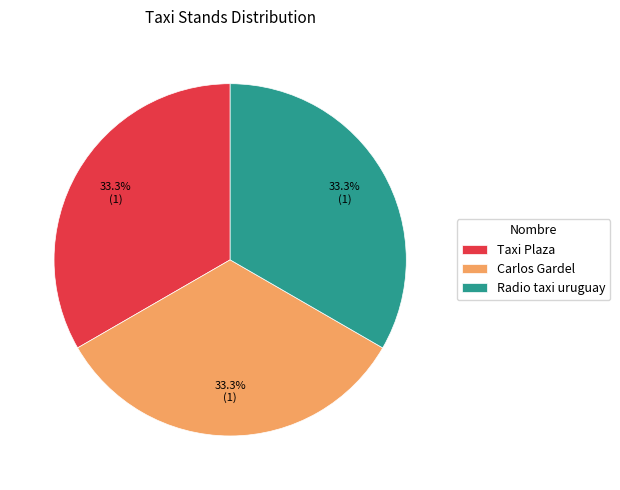

What is the total percentage of Carlos Gardel and Radio taxi uruguay?

66.7%